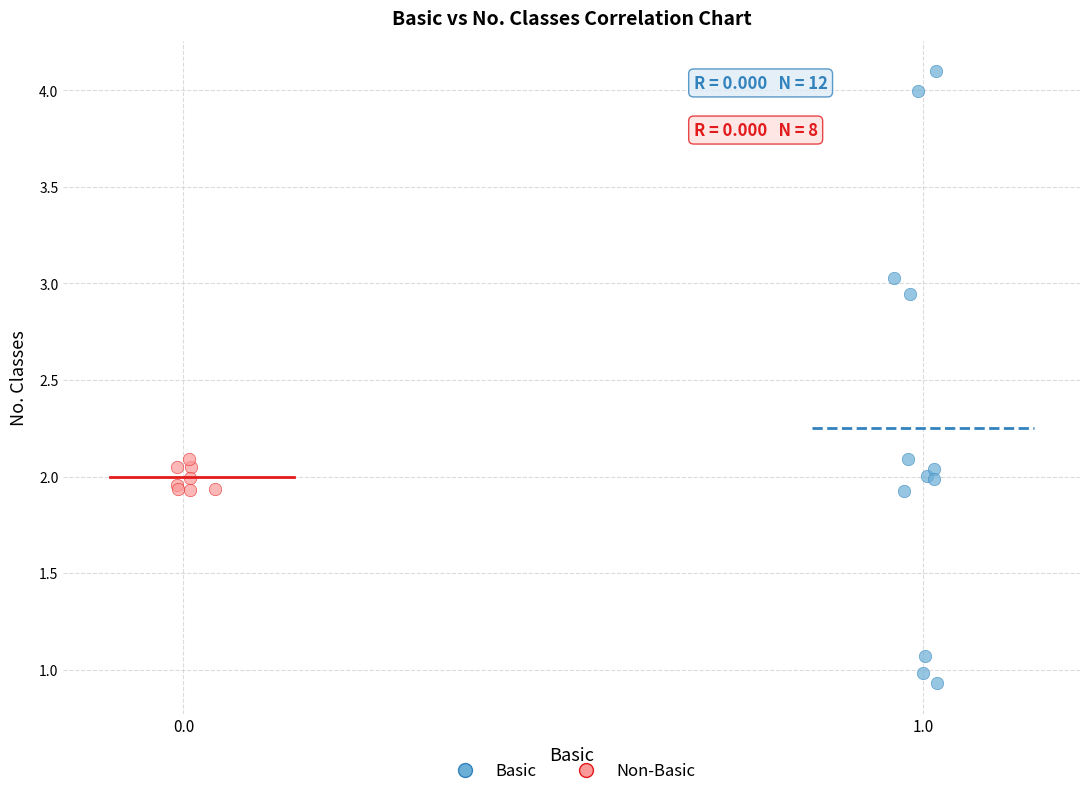

Which series contains the highest Y value?

Basic